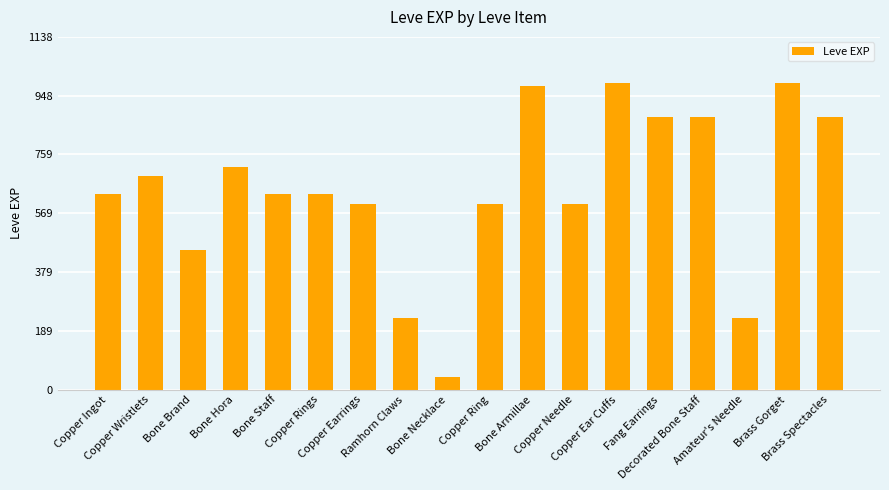

What is the value of the 14th bar from the left?

880